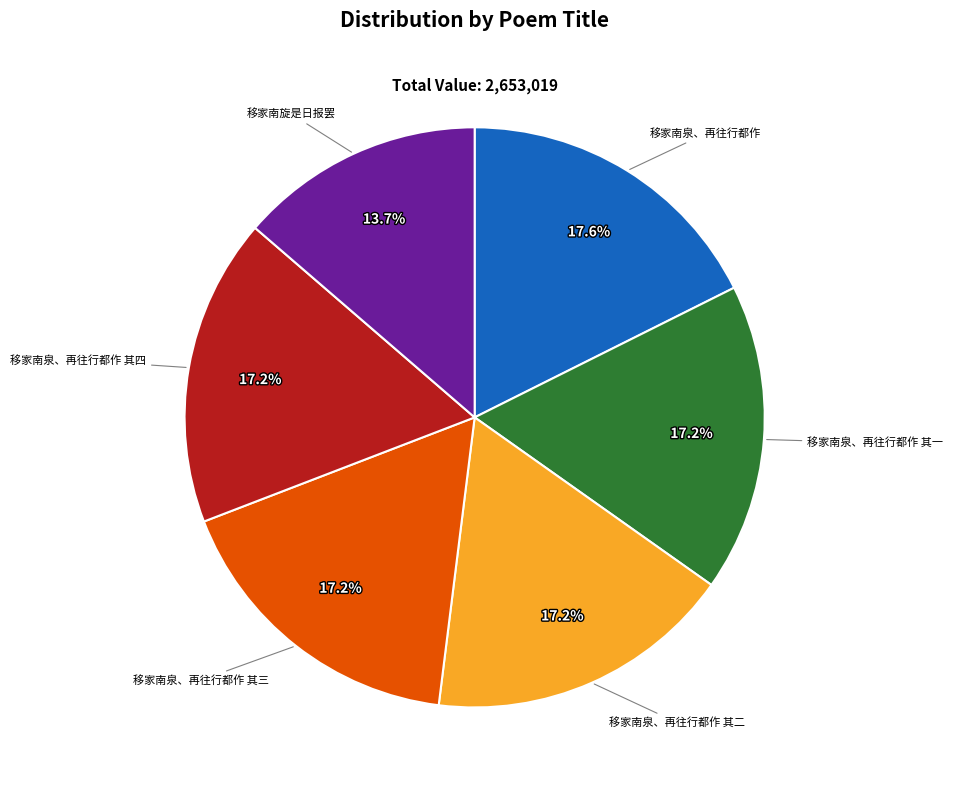

How many segments does this pie chart have?

6